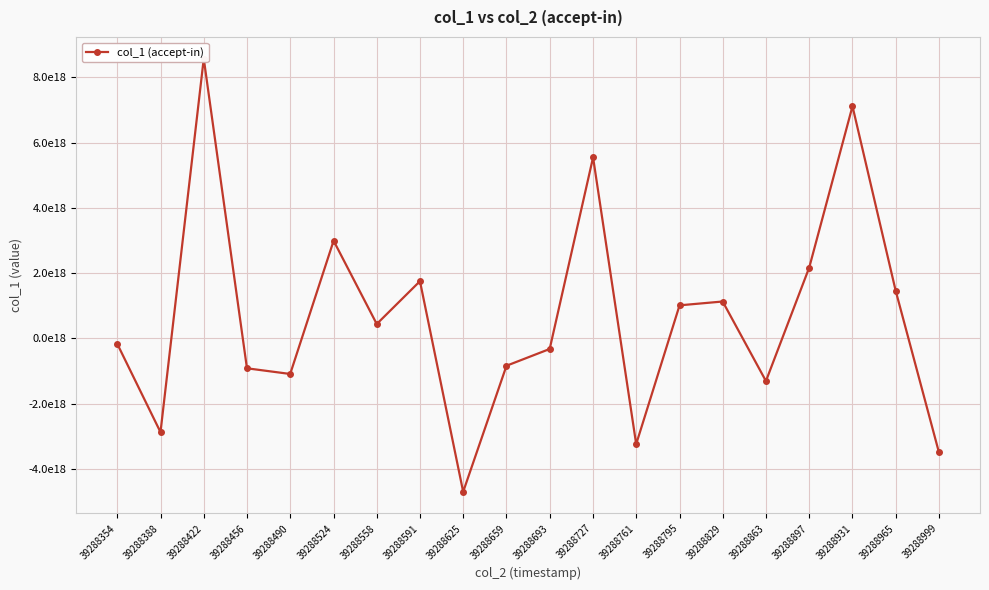

Where is the data nearest to the value 1?

39288795